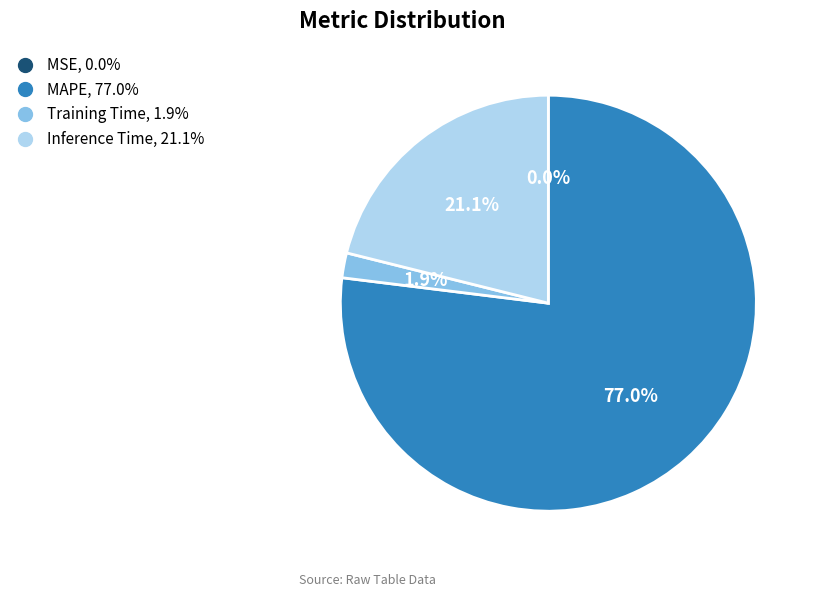

Is there any slice that represents more than half of the pie?

Yes